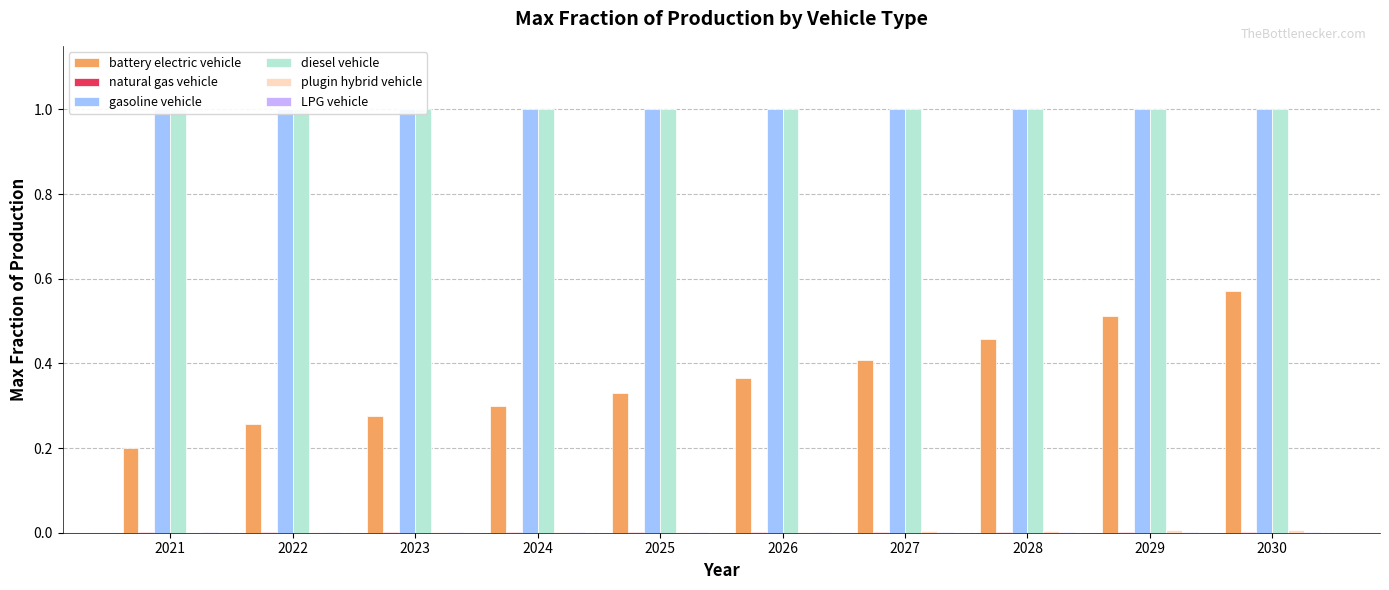

Count the number of categories in the chart.

10